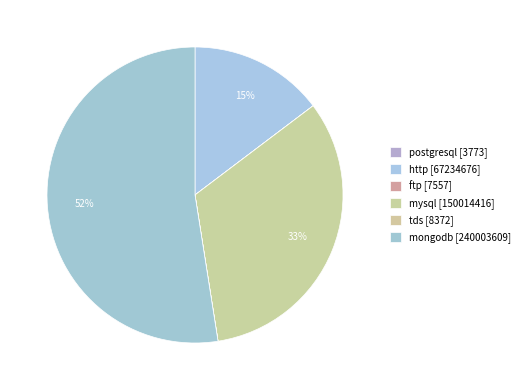

Does mysql represent more than half of the total?

No